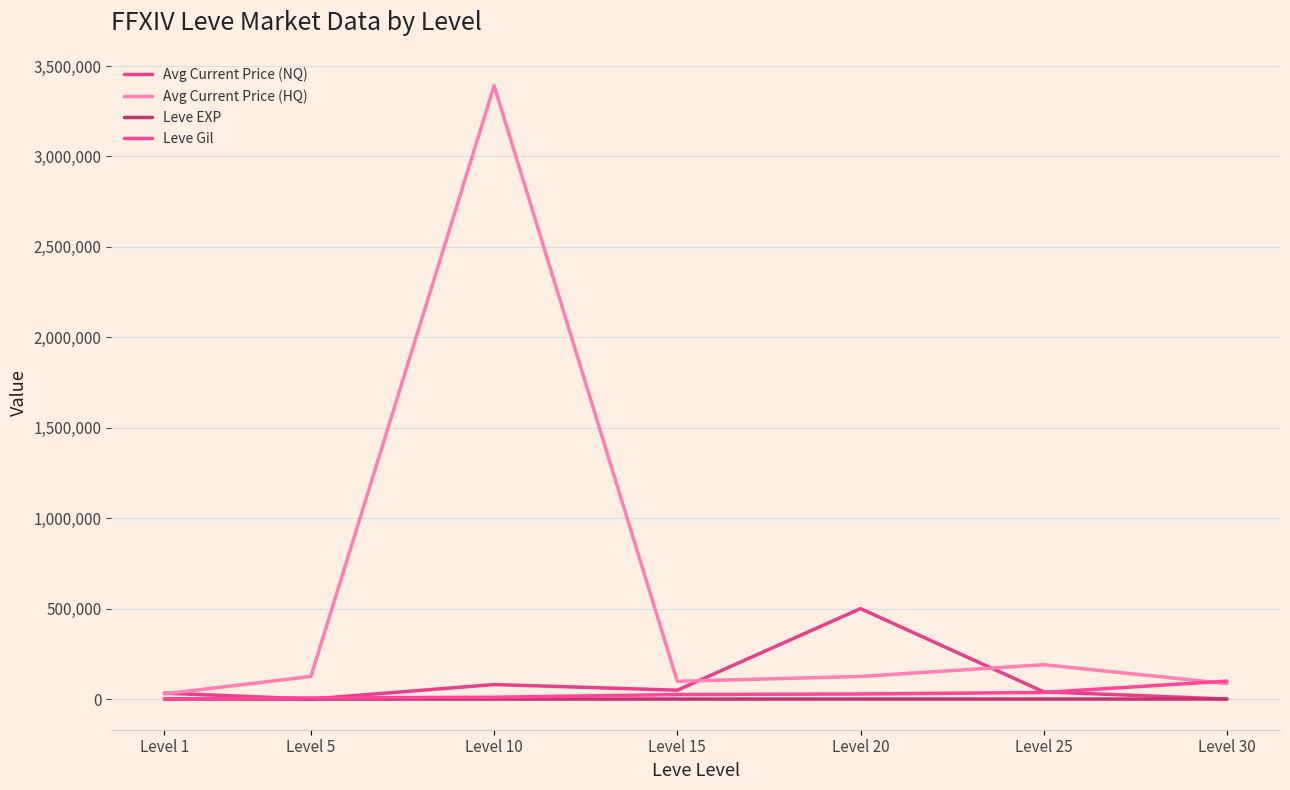

The value of Leve EXP at Level 20 is 28. True or false?

True